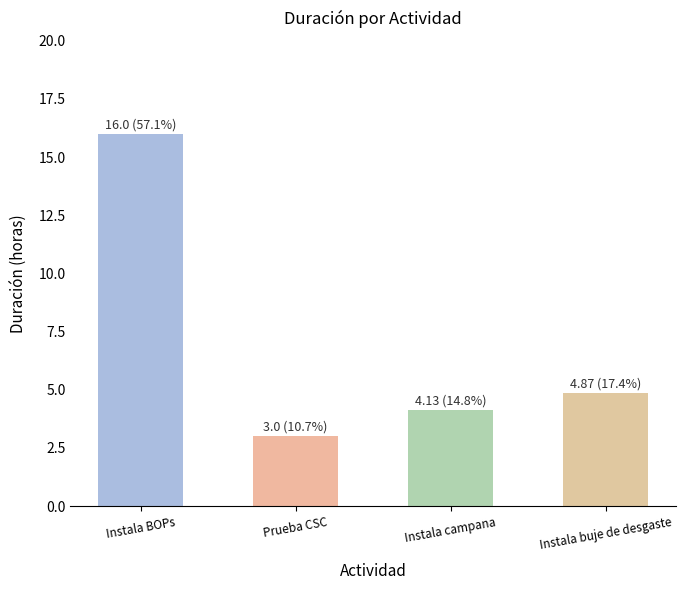

What is the difference between the values at Prueba CSC and Instala buje de desgaste?

1.9